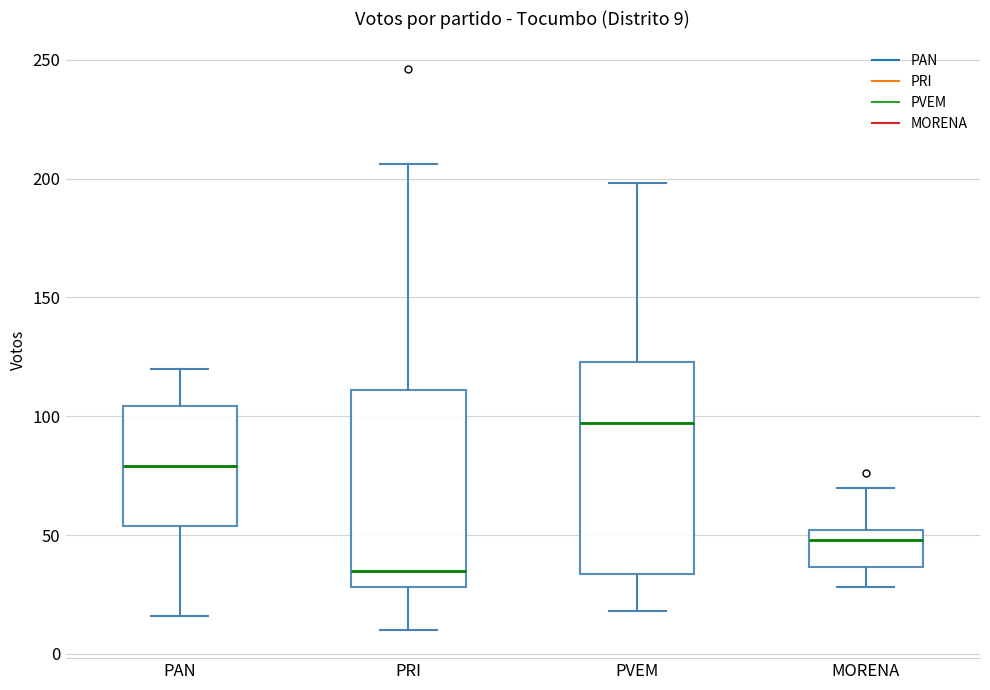

Which box's median line is the lowest?

PRI